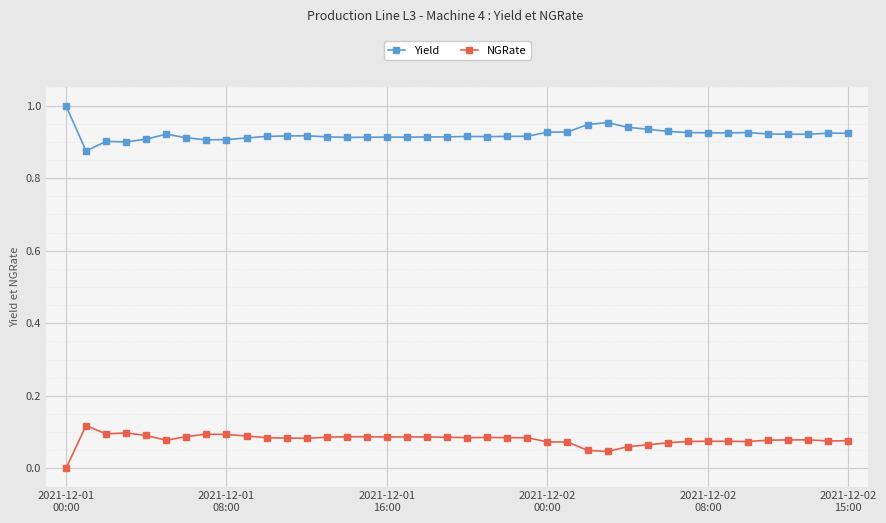

True or false: NGRate has more than 0 interior local peaks.

True